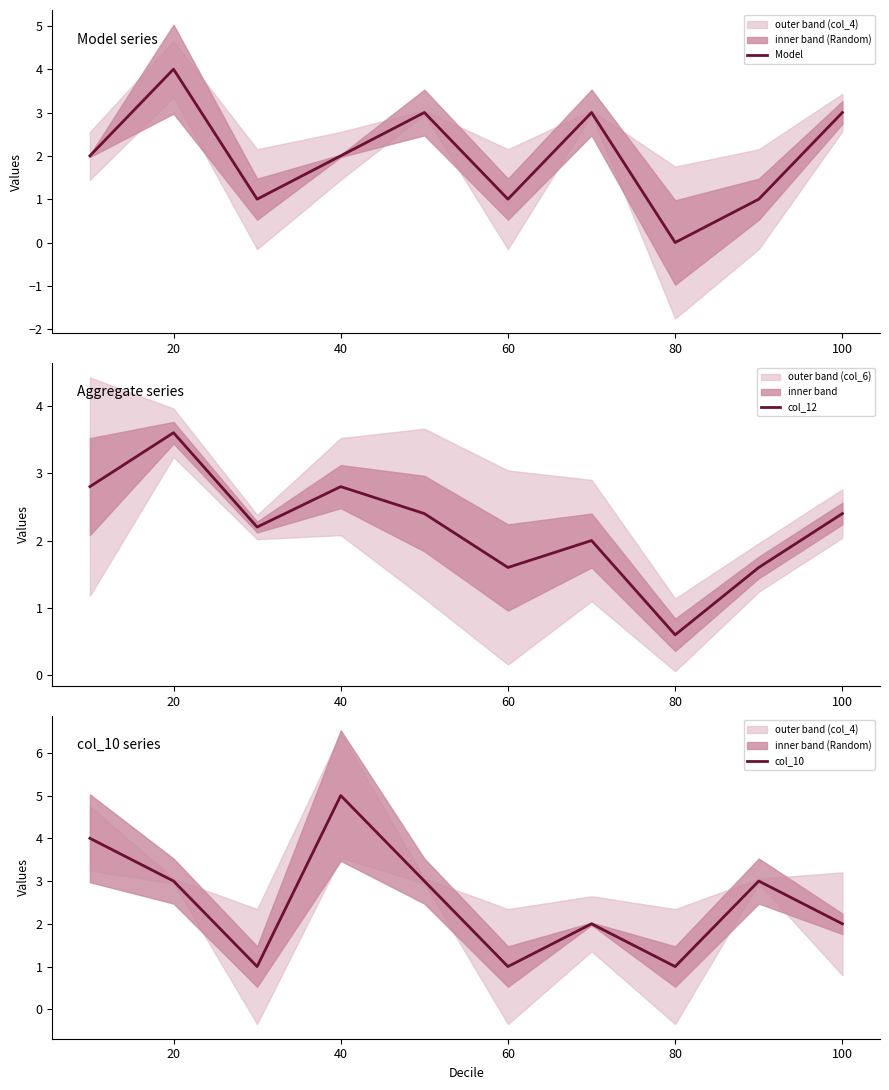

At which label does col_12 reach its minimum?

80